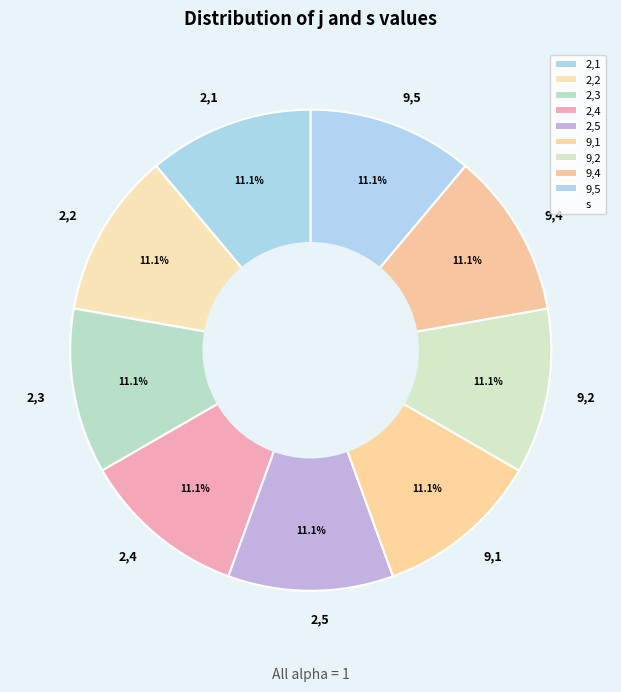

Is there a majority slice in this chart?

No